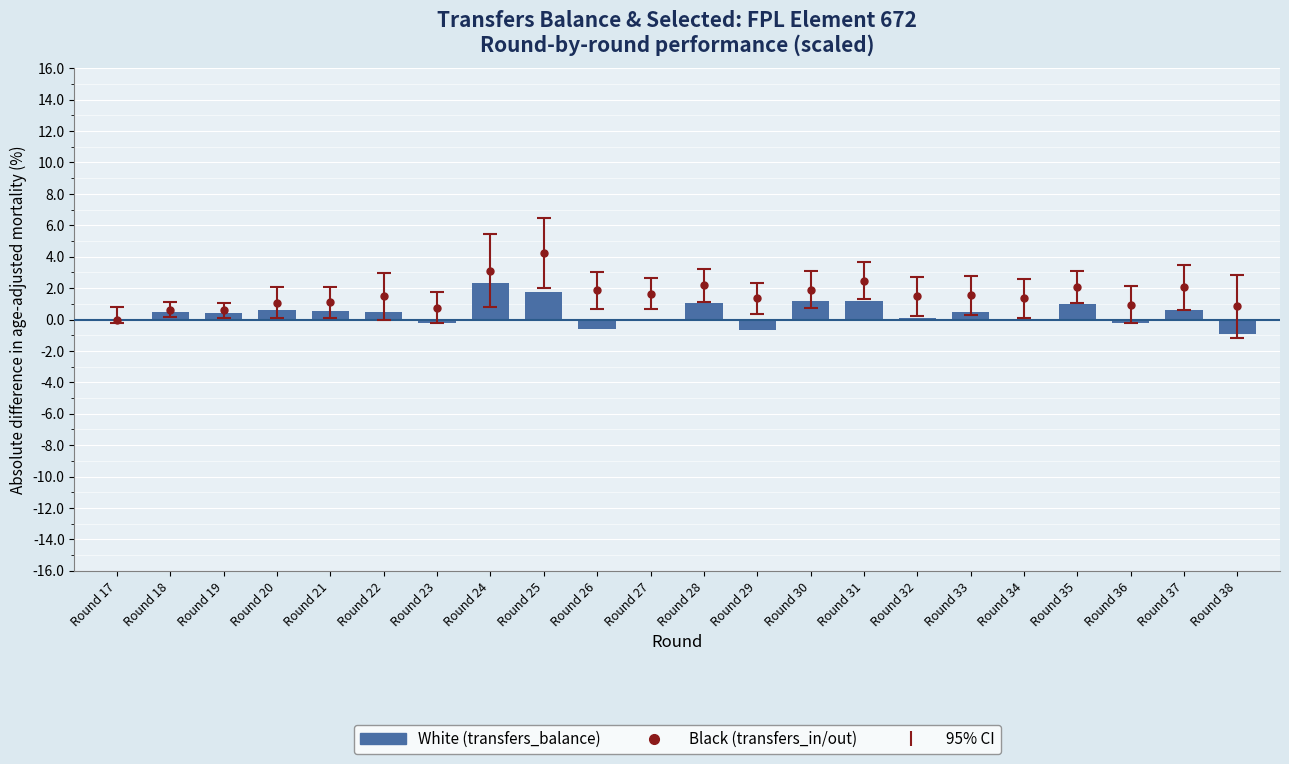

List the labels in order of value, smallest first.

Round 38, Round 29, Round 26, Round 36, Round 23, Round 34, Round 27, Round 17, Round 32, Round 19, Round 33, Round 18, Round 22, Round 21, Round 20, Round 37, Round 35, Round 28, Round 30, Round 31, Round 25, Round 24